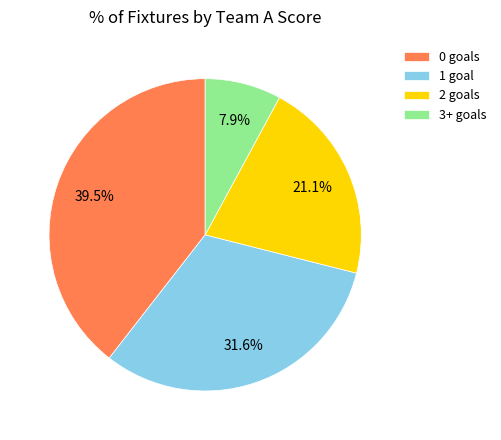

Which has a higher value, 2 goals or 0 goals?

0 goals